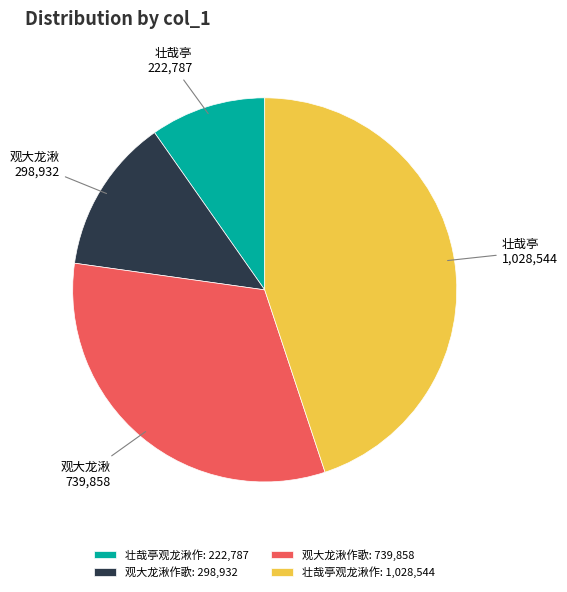

Rank the categories by value from highest to lowest.

壮哉亭观龙湫作: 1,028,544, 观大龙湫作歌: 739,858, 观大龙湫作歌: 298,932, 壮哉亭观龙湫作: 222,787